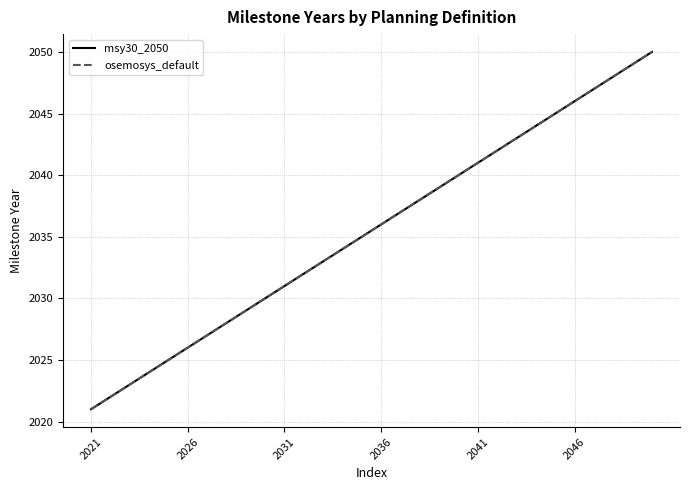

True or false: msy30_2050 and osemosys_default cross at least once.

False